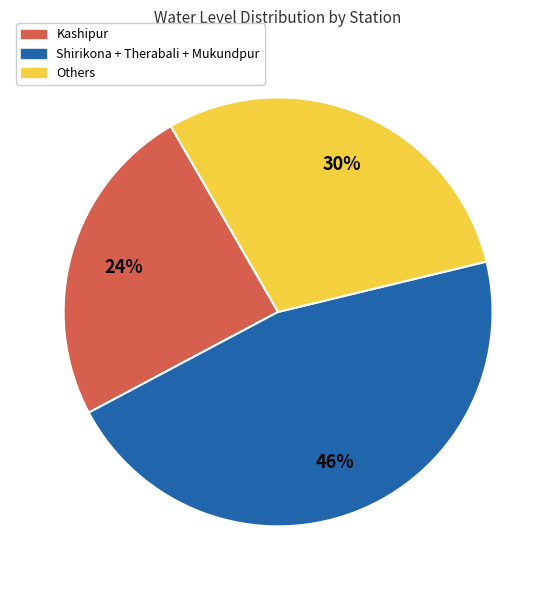

Rank the categories by value from highest to lowest.

Shirikona + Therabali + Mukundpur, Others, Kashipur